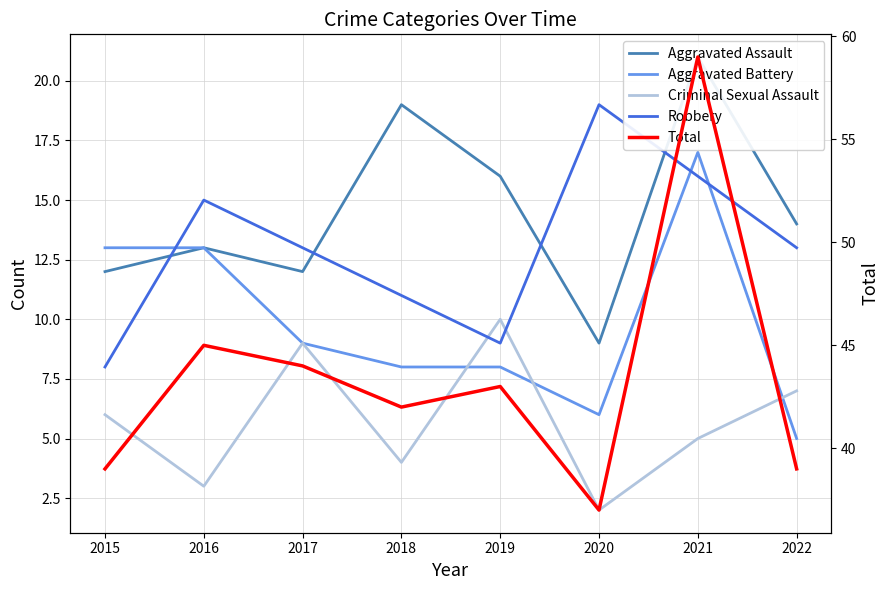

How many lines are shown in the chart?

5